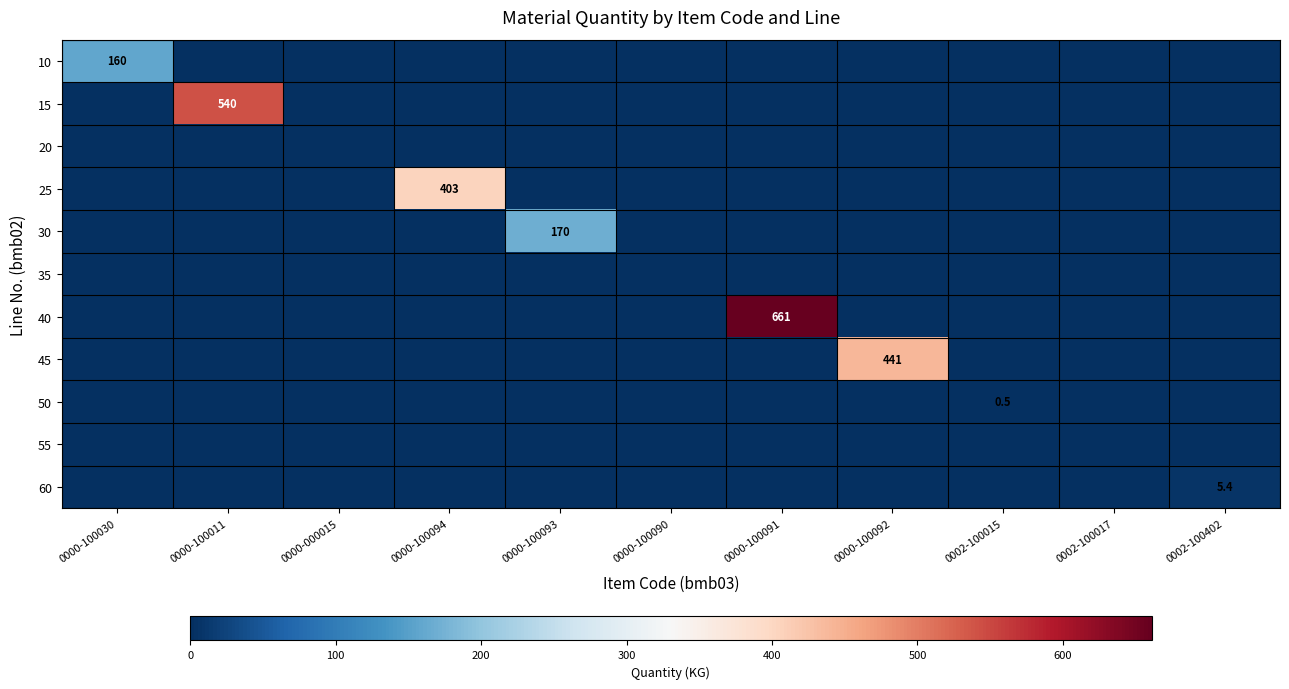

True or false: 40 has a value of 331.0 at 0000-100091.

False